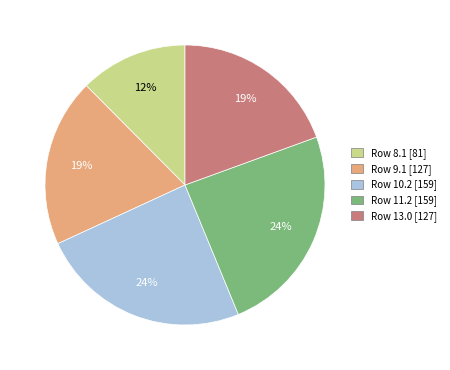

To the nearest percent, what is the average slice percentage?

20%